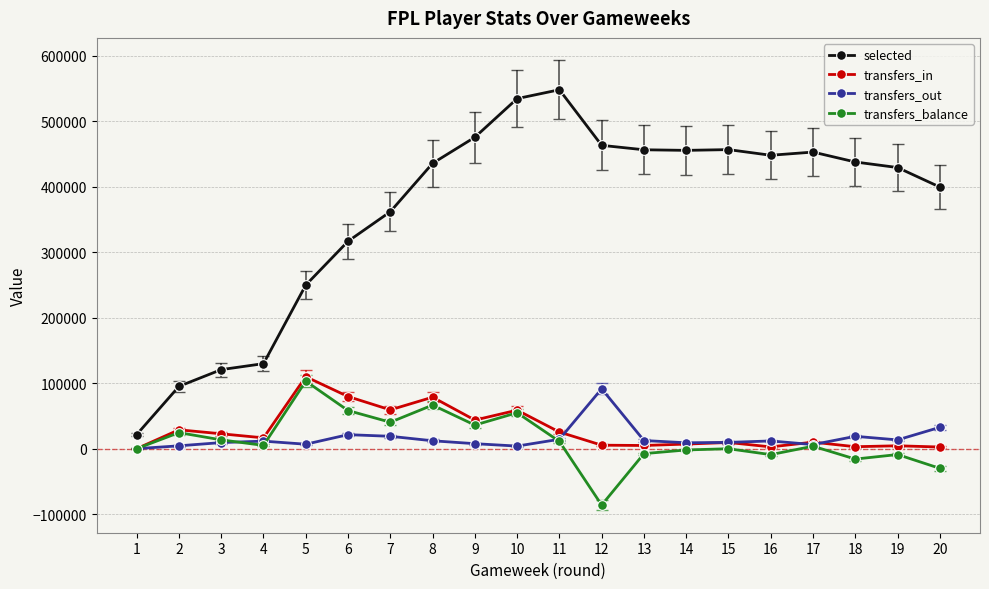

At which category does transfers_balance reach its first local peak?

2